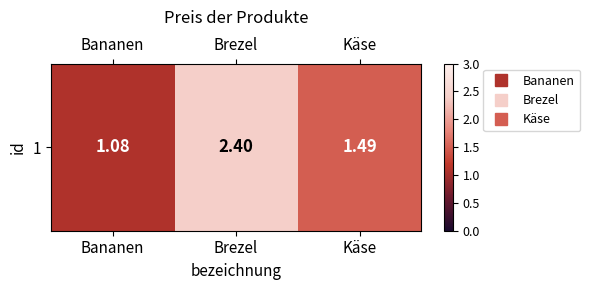

Reading left to right, list all the values displayed in this chart.

1.1	2.4	1.5